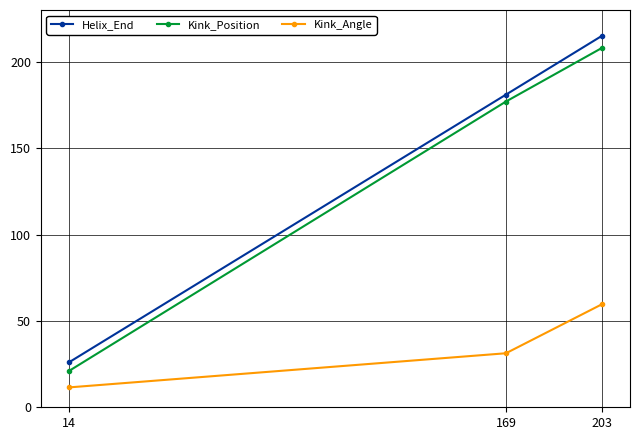

What is the minimum value shown in the chart?

11.5